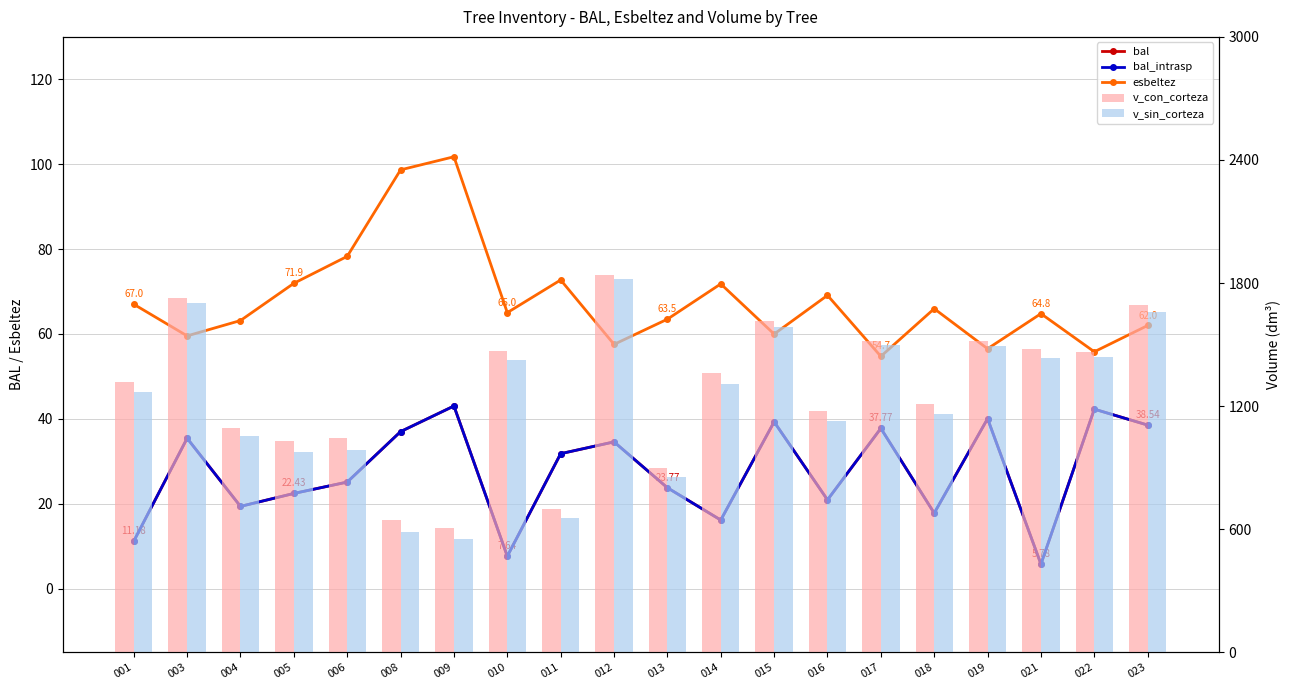

Reading left to right, what are all the values shown in this chart?

bal: 11.2	35.4	19.4	22.4	25.1	37.0	43.0	7.6	31.8	34.6	23.8	16.2	39.3	20.9	37.8	17.8	40.0	5.8	42.3	38.5
bal_intrasp: 11.2	35.4	19.4	22.4	25.1	37.0	43.0	7.6	31.8	34.6	23.8	16.2	39.3	20.9	37.8	17.8	40.0	5.8	42.3	38.5
esbeltez: 67.0	59.5	63.2	71.9	78.3	98.7	101.8	65.0	72.7	57.5	63.5	71.8	60.0	69.1	54.7	66.0	56.5	64.8	55.8	62.0
v_con_corteza: 1315.3	1728.0	1094.9	1030.0	1042.9	643.9	608.3	1468.8	697.7	1840.8	896.4	1361.7	1614.0	1174.8	1516.3	1208.9	1516.8	1478.8	1462.5	1693.3
v_sin_corteza: 1268.6	1700.9	1054.0	978.5	984.2	585.1	550.1	1426.3	652.5	1821.4	856.1	1307.5	1583.6	1125.4	1495.7	1163.9	1492.3	1436.8	1438.3	1659.8